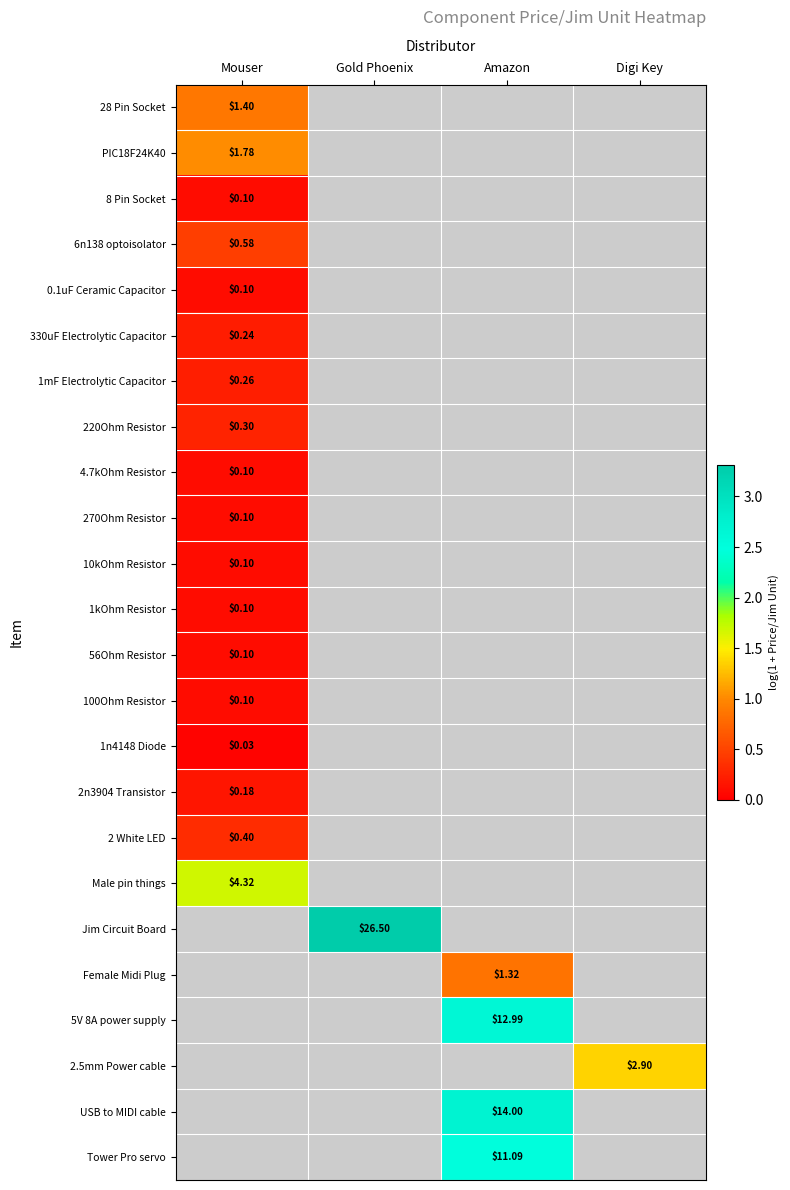

Which label corresponds to the largest value in the chart?

Gold Phoenix